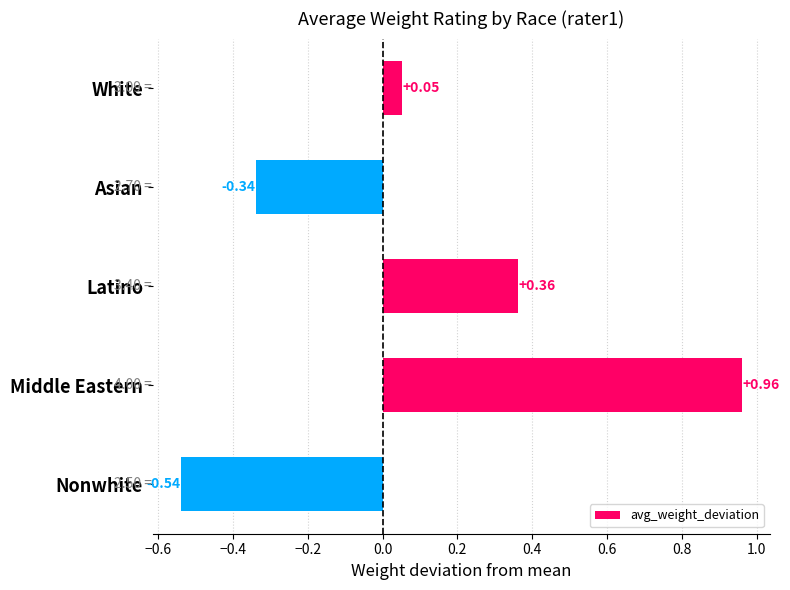

At which label is the value closest to 0?

White